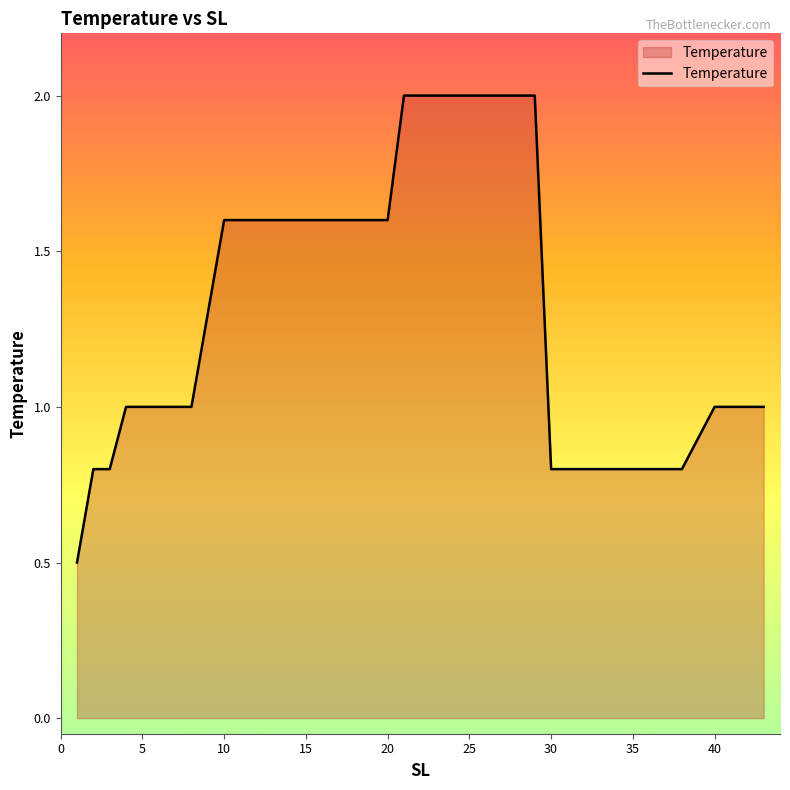

Reading left to right, what are all the values shown in this chart?

0.5	0.8	0.8	1.0	1.0	1.0	1.0	1.0	1.3	1.6	1.6	1.6	1.6	1.6	1.6	1.6	1.6	1.6	1.6	1.6	2.0	2.0	2.0	2.0	2.0	2.0	2.0	2.0	2.0	0.8	0.8	0.8	0.8	0.8	0.8	0.8	1.0	1.0	1.0	1.0